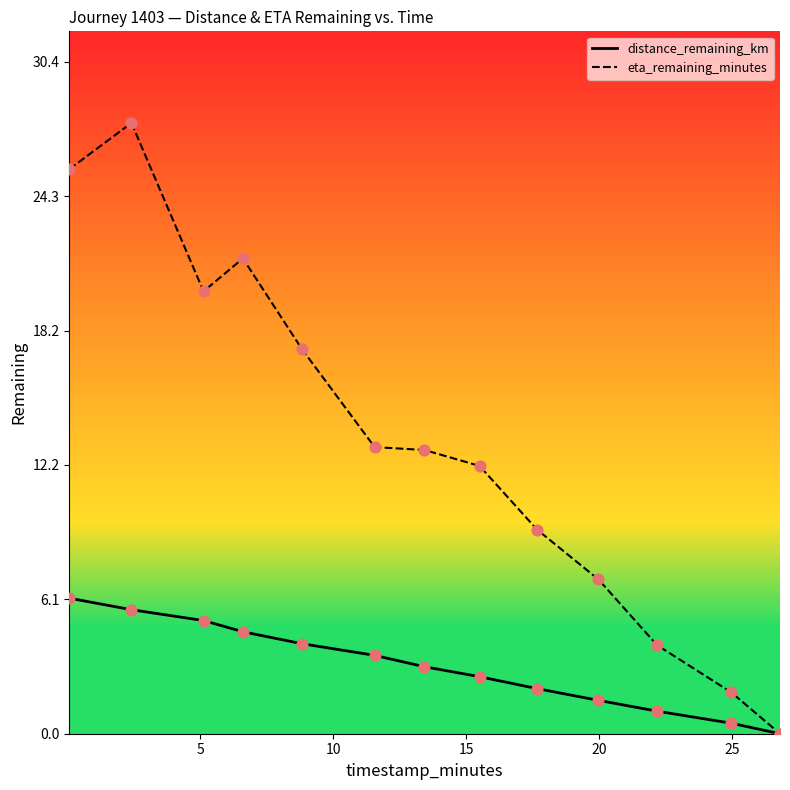

Which series has the widest spread of Y values?

eta_remaining_minutes